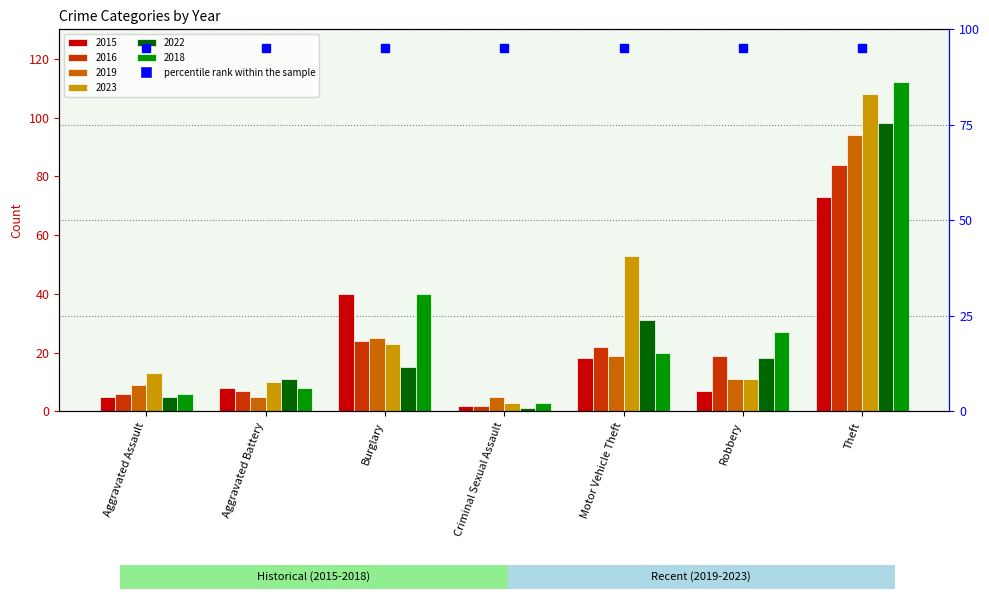

How many bars are there in total?

42